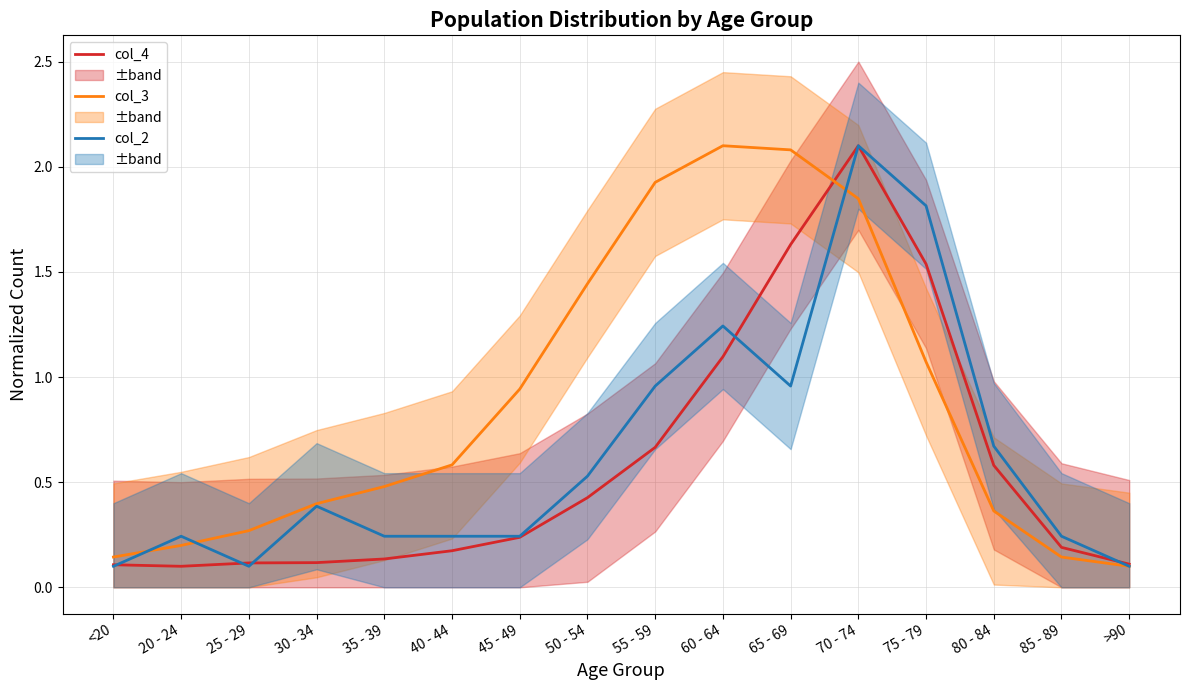

Which series has the largest total across all categories?

col_3